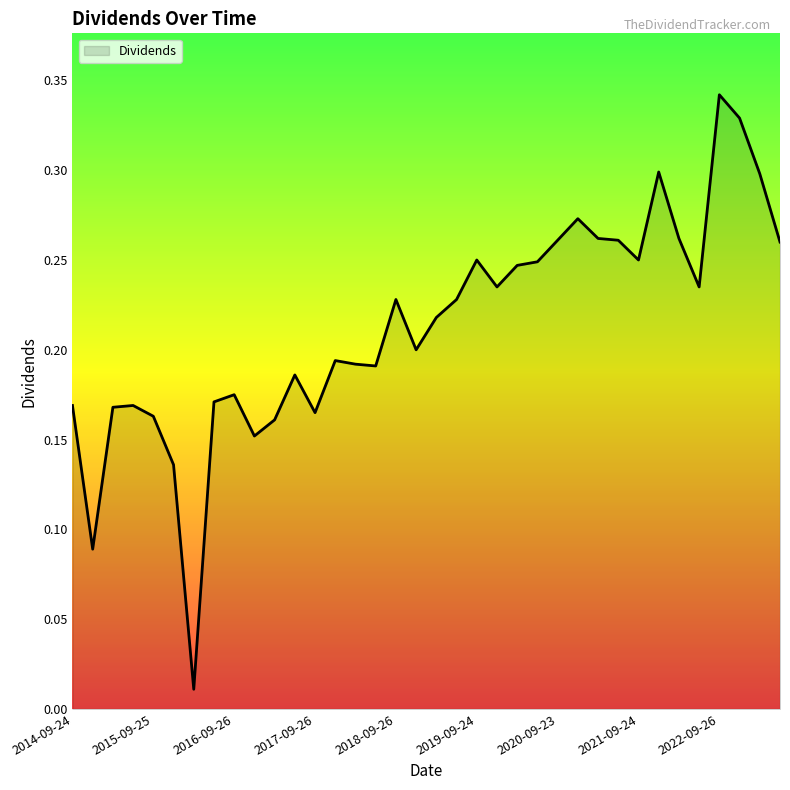

List the labels in order of value, smallest first.

2015-12-29, 2014-12-24, 2015-12-24, 2016-12-21, 2017-03-24, 2015-09-25, 2017-09-26, 2015-03-25, 2014-09-24, 2015-06-24, 2016-06-21, 2016-09-26, 2017-06-27, 2018-06-26, 2018-03-22, 2017-12-19, 2018-12-17, 2019-03-20, 2018-09-26, 2019-06-17, 2019-12-16, 2022-06-09, 2020-03-25, 2020-06-15, 2019-09-24, 2021-09-24, 2023-06-07, 2020-09-23, 2021-06-10, 2021-03-25, 2022-03-24, 2020-12-14, 2023-03-23, 2021-12-13, 2022-12-13, 2022-09-26